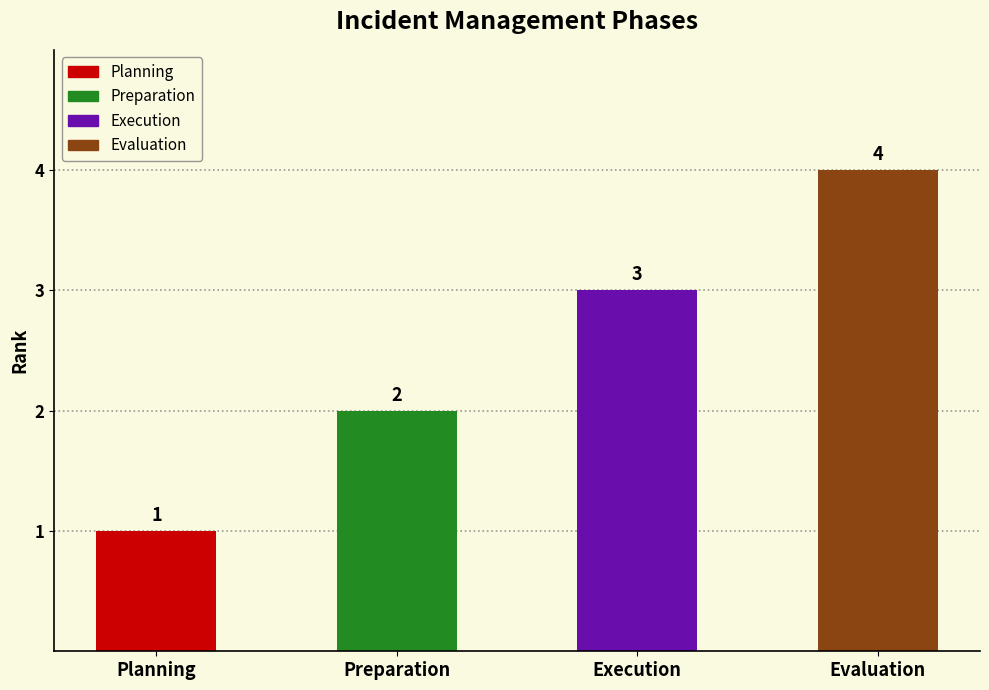

What is the change in value from Preparation to Evaluation?

+2